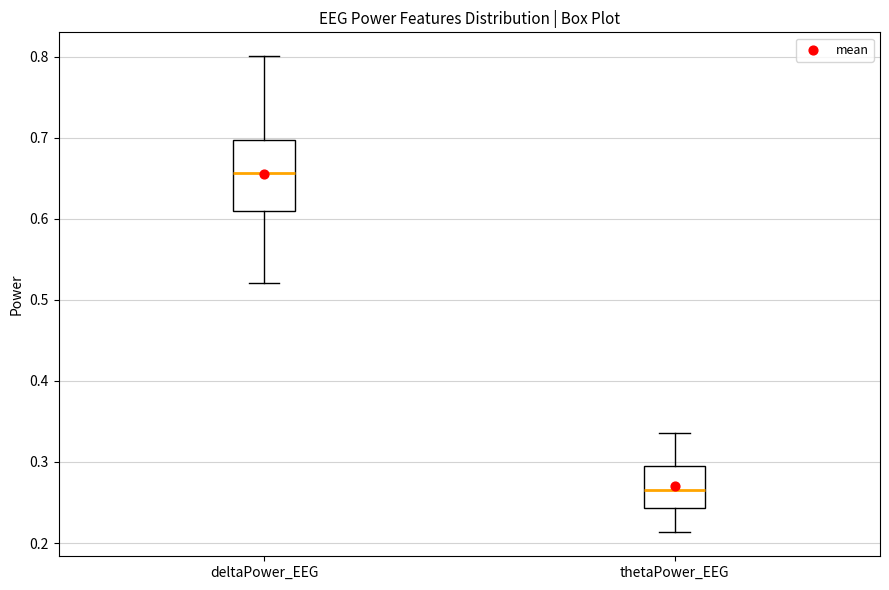

Which box is the tallest, from its lower edge to its upper edge?

deltaPower_EEG